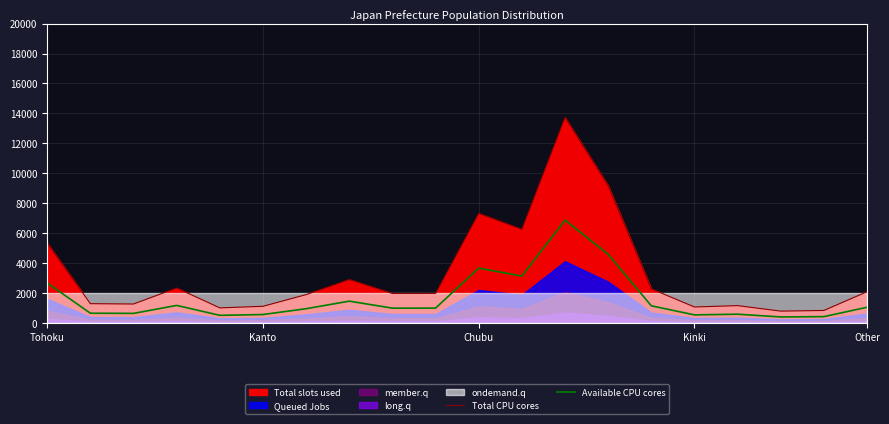

In Total CPU cores, how many points are lower than both neighbors (excluding endpoints)?

6